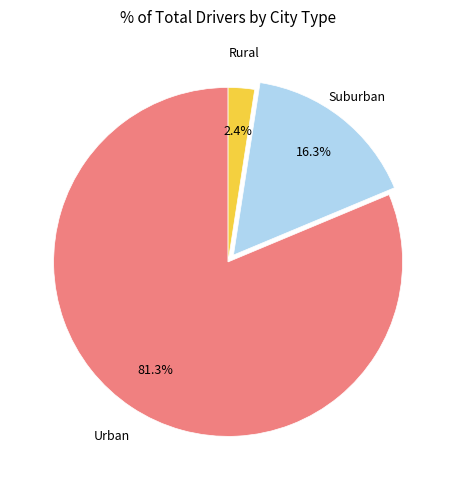

Does any single category account for the majority?

Yes